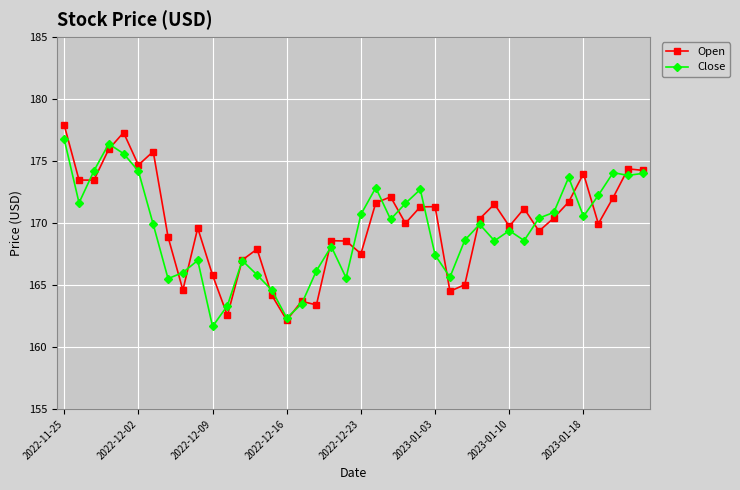

After their last crossing, which series has the higher values: Open or Close?

Open